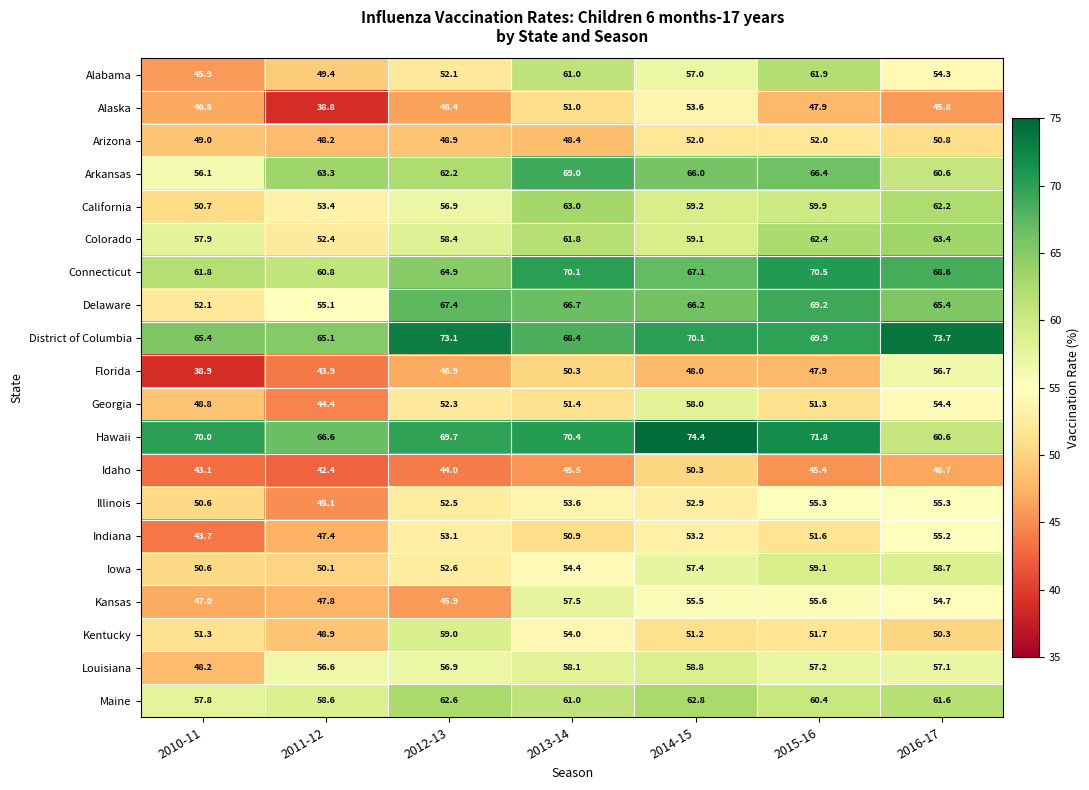

How many data points does each series have?

7